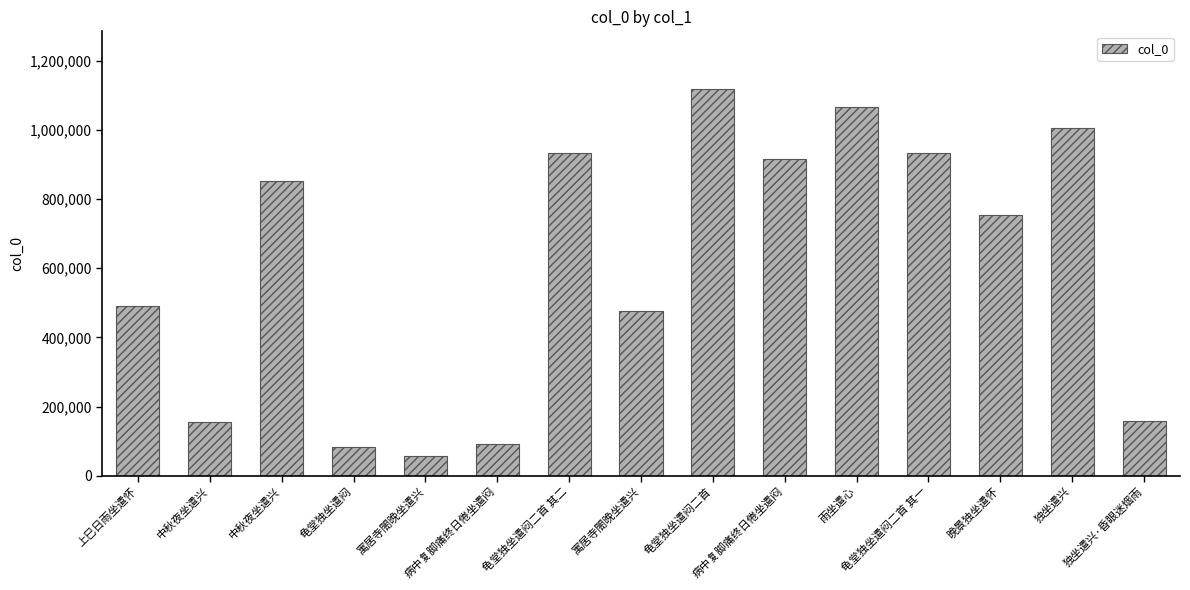

How many values are below 754286?

7